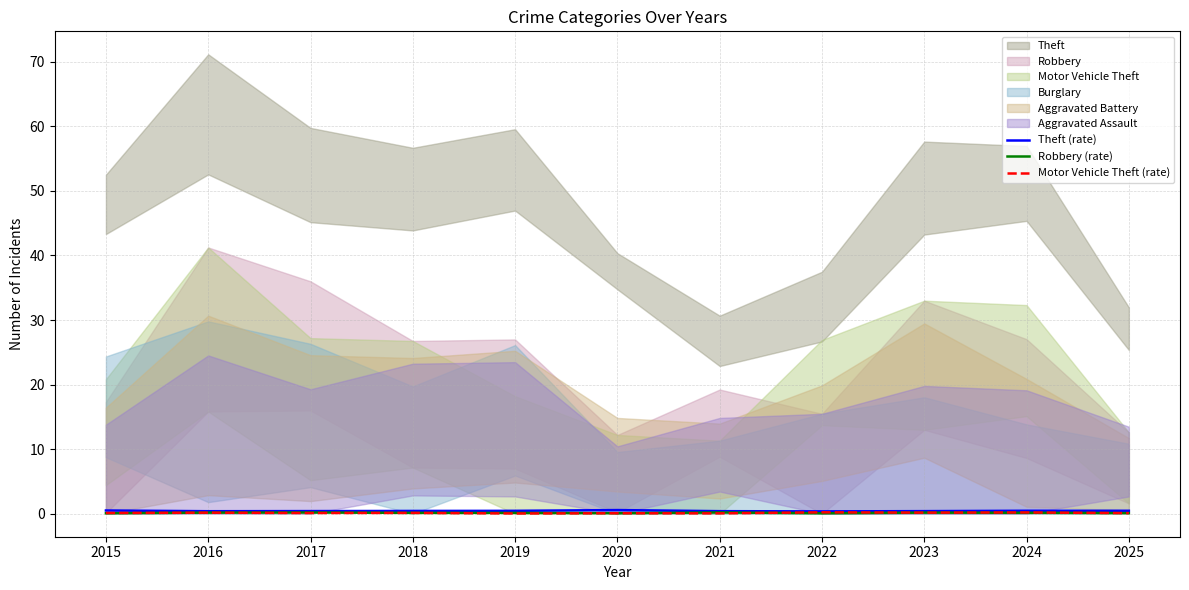

The Motor Vehicle Theft (rate) series shows 0.1 at 2017. True or false?

True